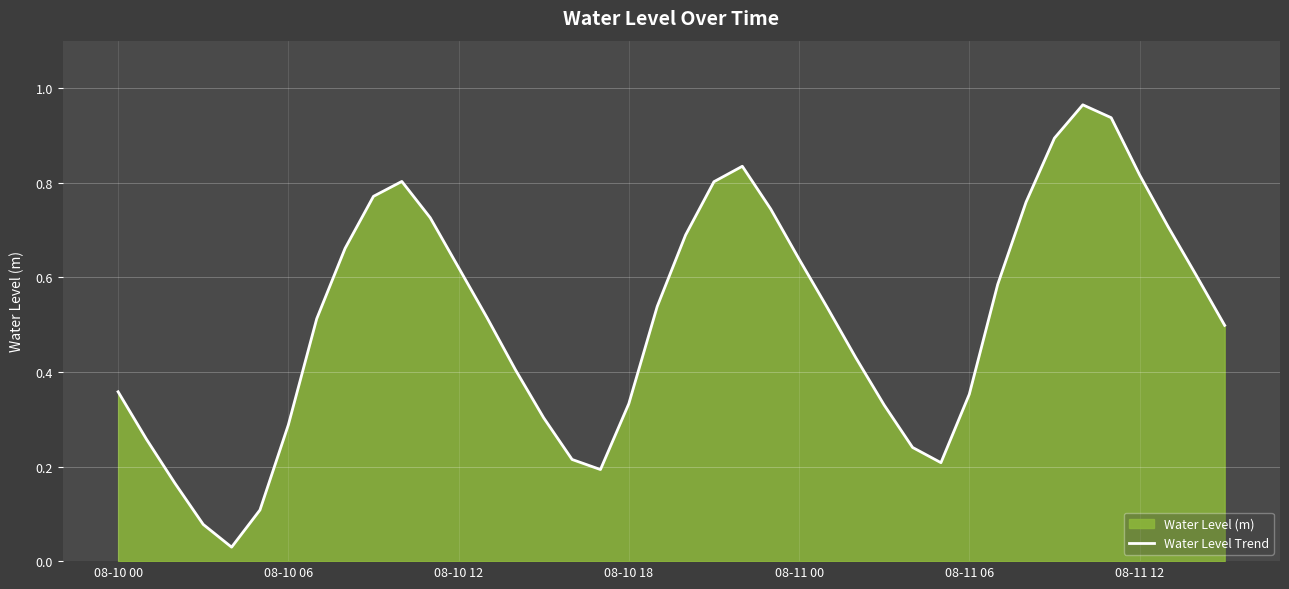

How many points are lower than both their immediate neighbors (excluding endpoints)?

3